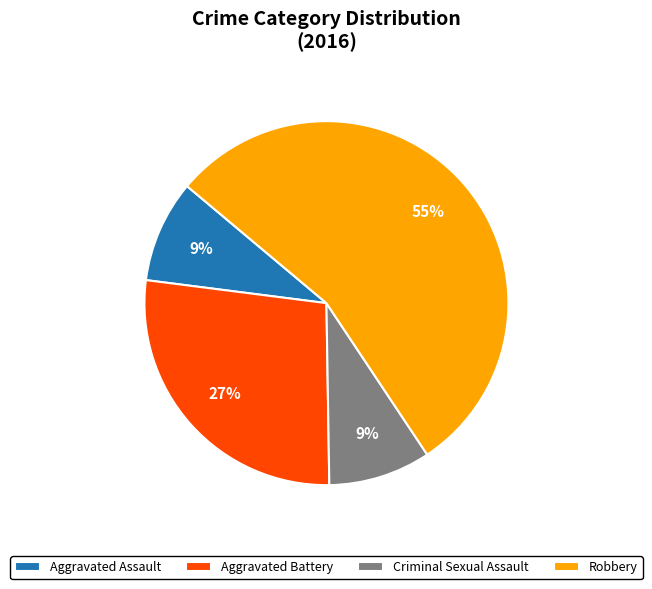

Is the sum of Aggravated Assault and Robbery greater than half?

Yes